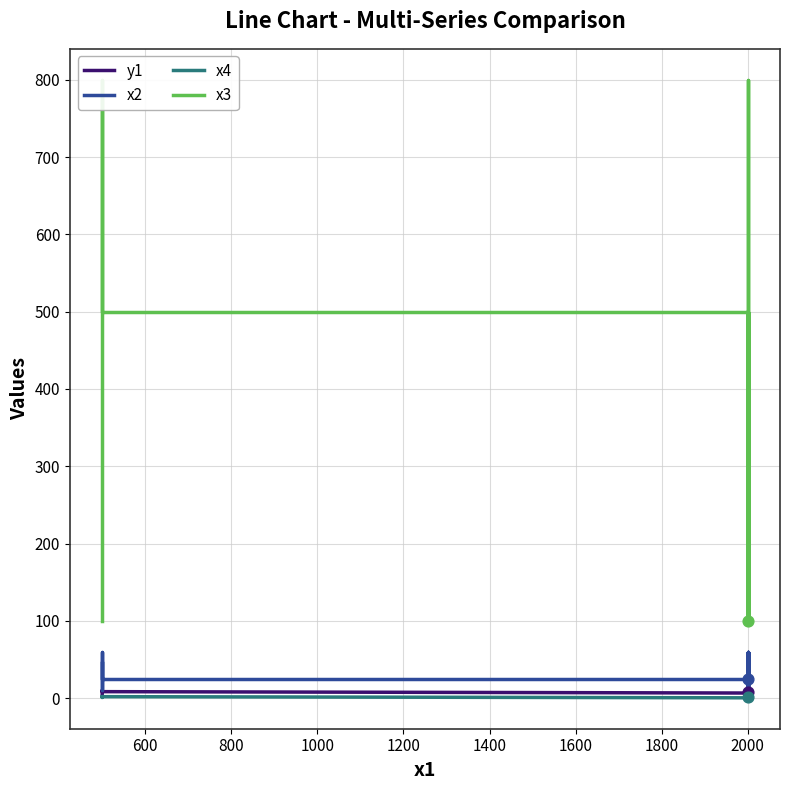

What are all the series names shown in the legend?

y1, x2, x4, x3